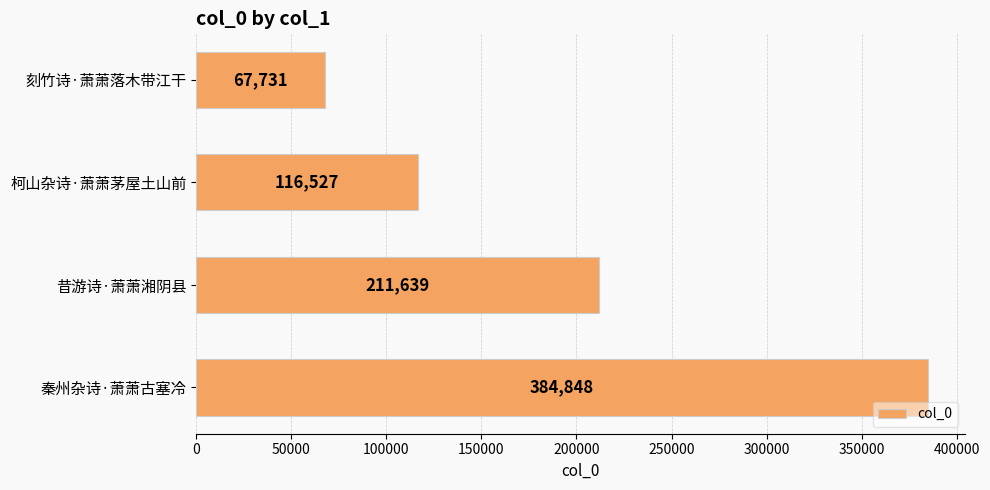

How many distinct data groups are displayed?

1